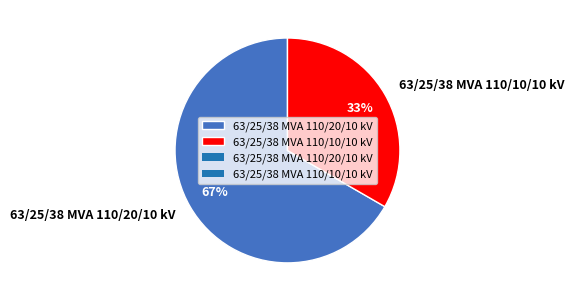

Rank the categories by value from lowest to highest.

63/25/38 MVA 110/10/10 kV, 63/25/38 MVA 110/20/10 kV